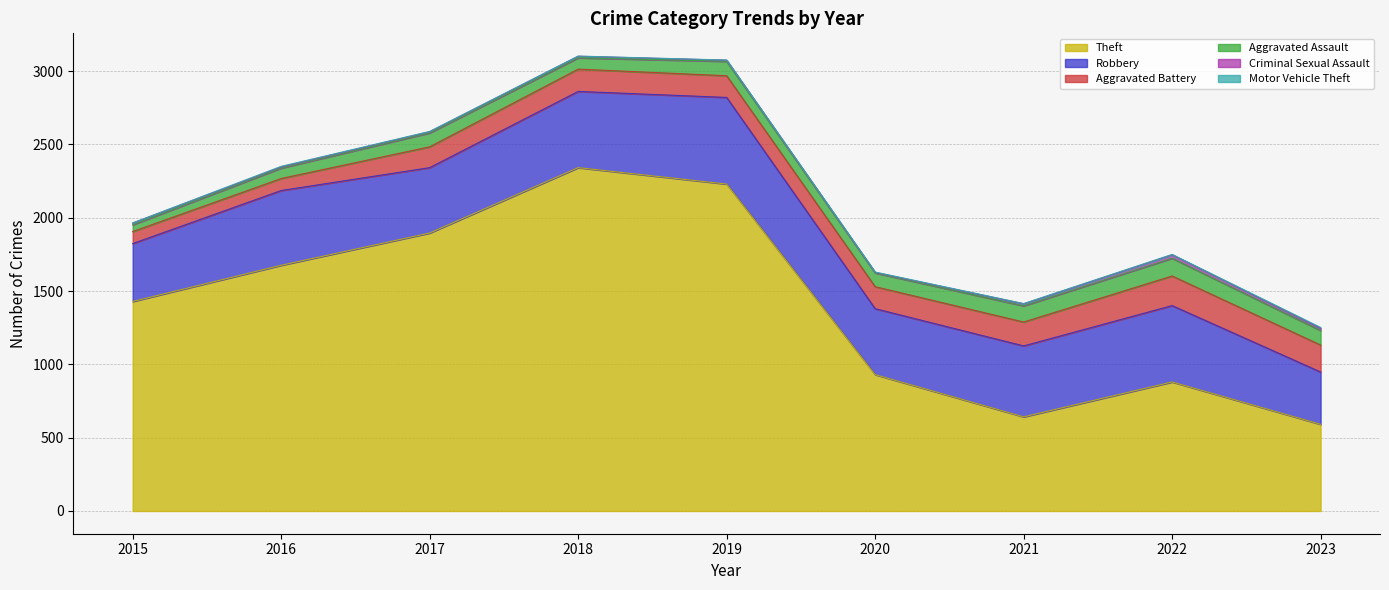

Which series has the largest range (max minus min)?

Theft